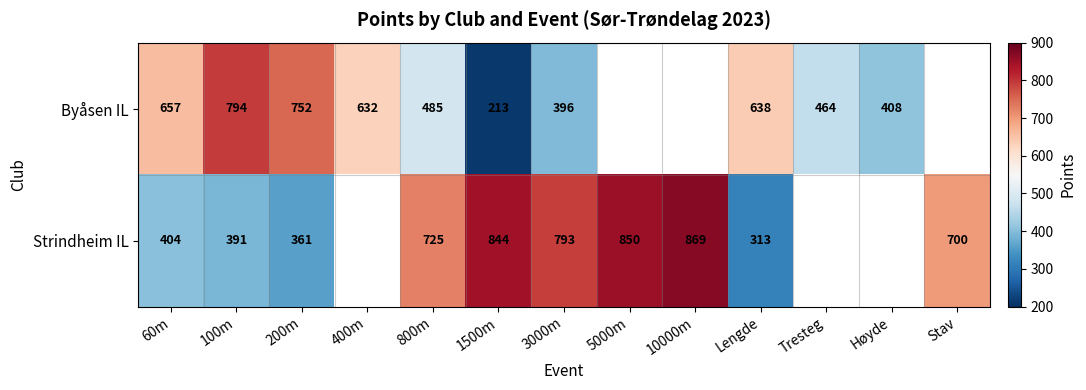

What is the spread (max minus min) of values at 200m?

391